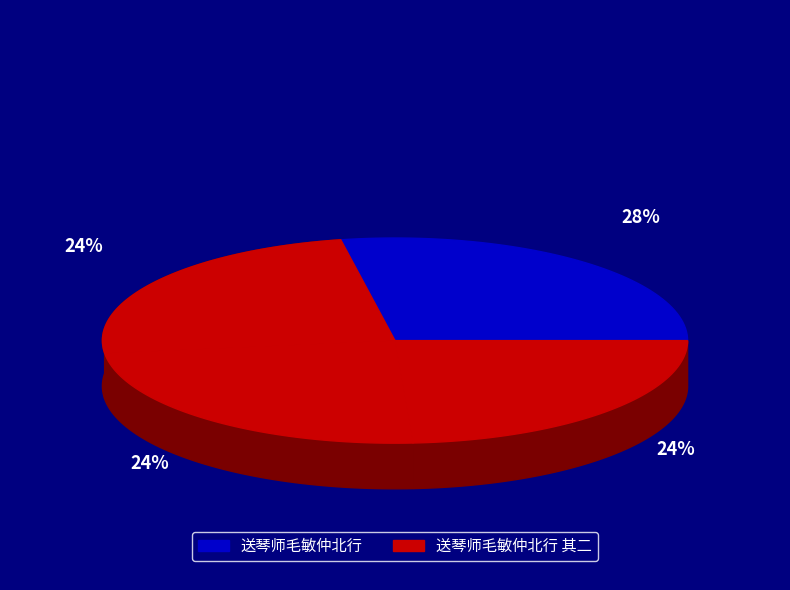

Is there any slice that represents more than half of the pie?

No